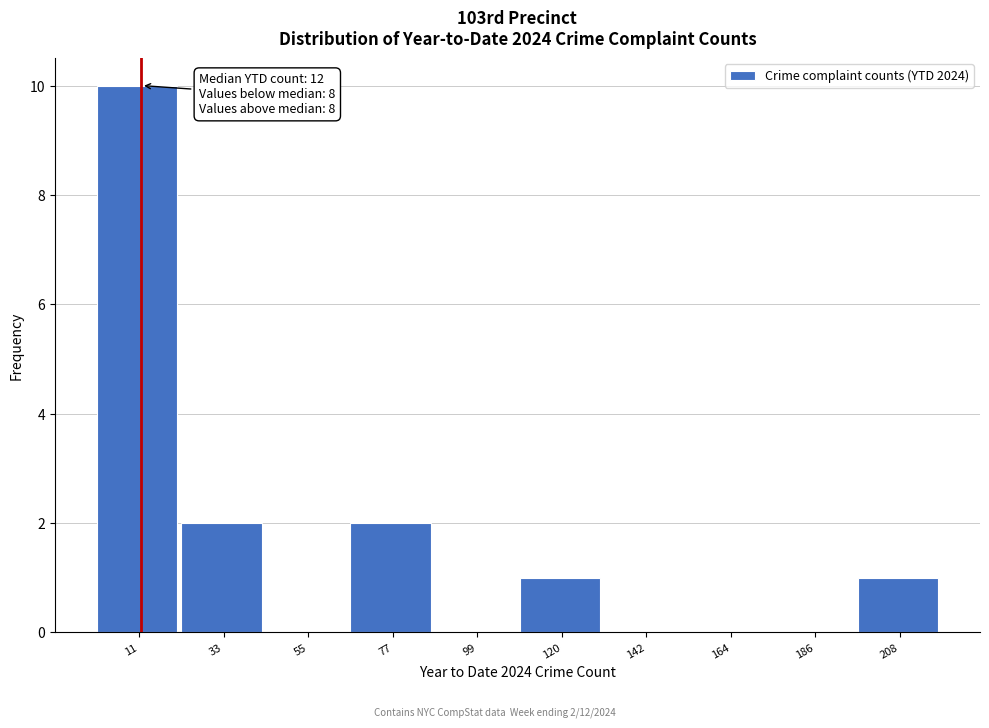

Over which range of the x-axis is the bar tallest?

0 to 20